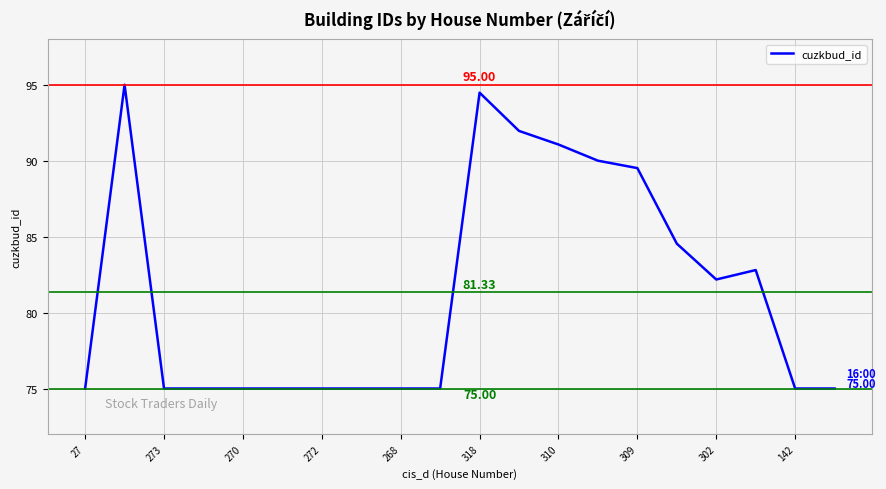

Reading right to left, extract all data points from this chart.

75.0	75.0	82.8	82.2	84.5	89.5	90.0	91.1	92.0	94.5	75.0	75.0	75.0	75.0	75.0	75.0	75.0	75.0	95.0	75.0